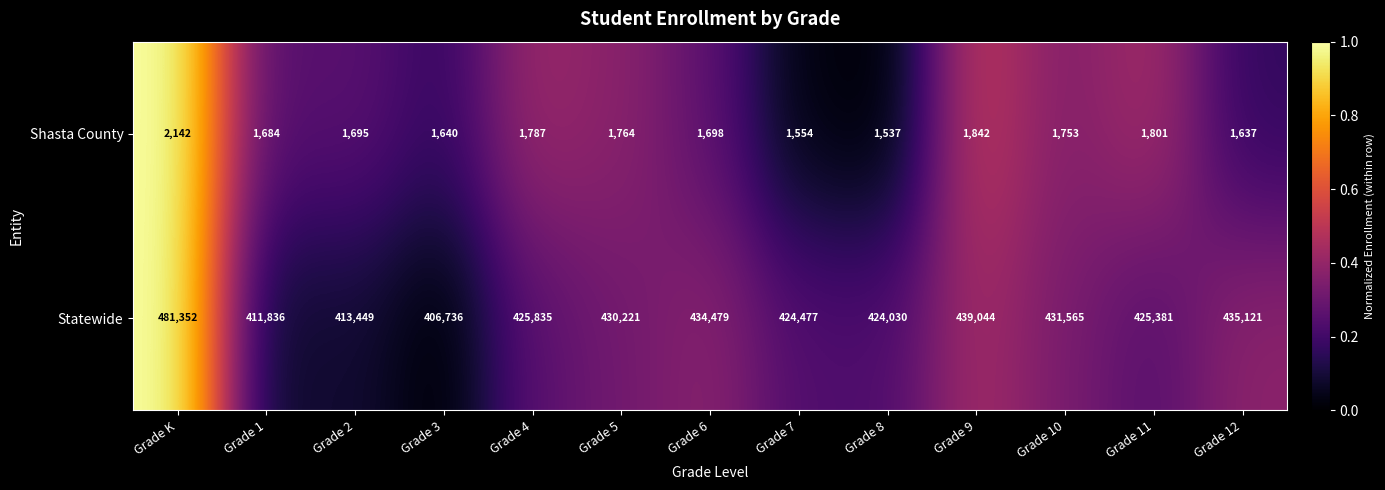

Reading left to right, what are all the values shown in this chart?

Shasta County: 2142	1684	1695	1640	1787	1764	1698	1554	1537	1842	1753	1801	1637
Statewide: 481352	411836	413449	406736	425835	430221	434479	424477	424030	439044	431565	425381	435121